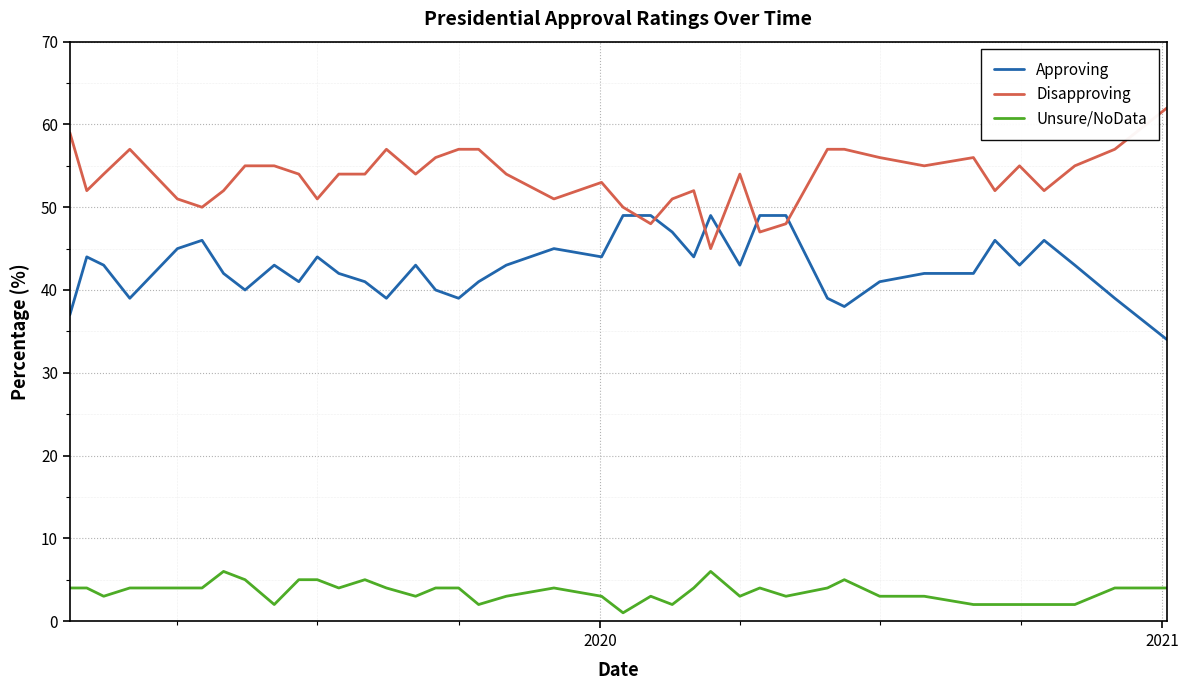

What is the maximum value shown in the chart?

62